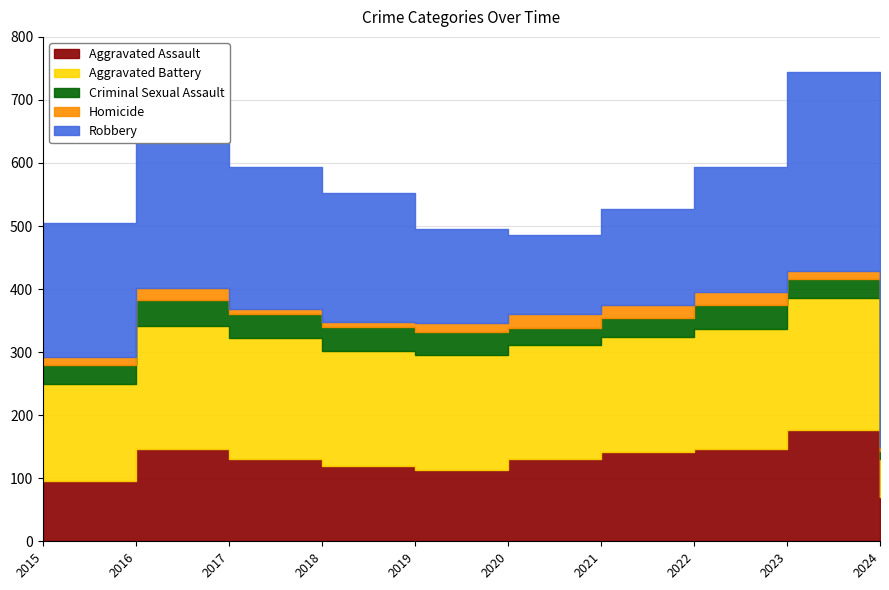

Between 2022 and 2020, which is larger?

2022